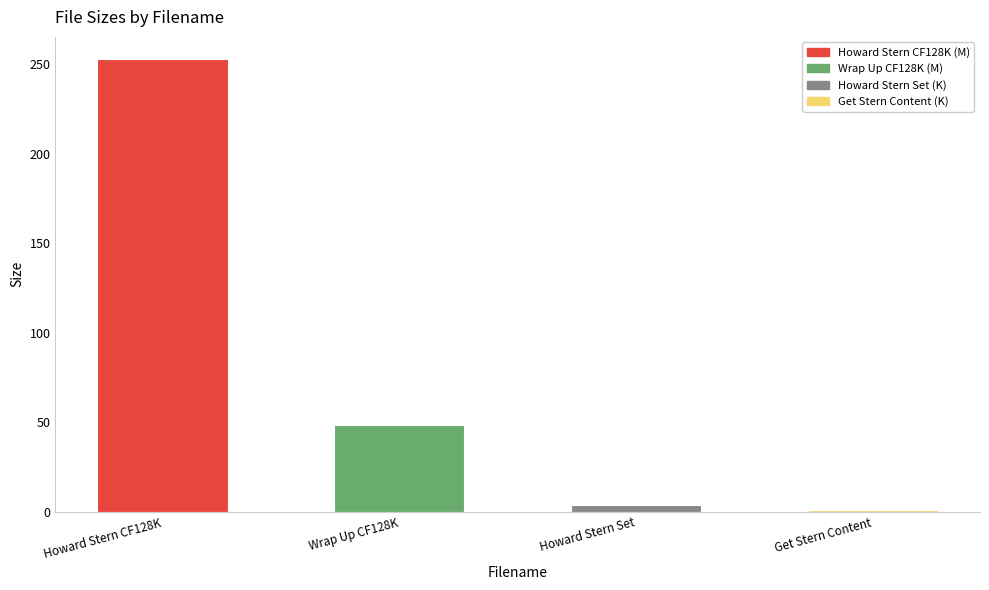

Does the chart contain stacked bars?

No